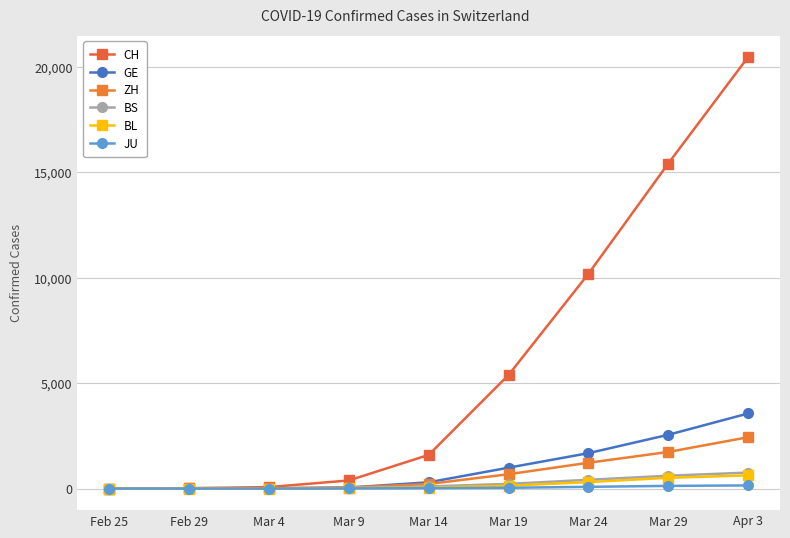

What is the average value of the JU series?

47